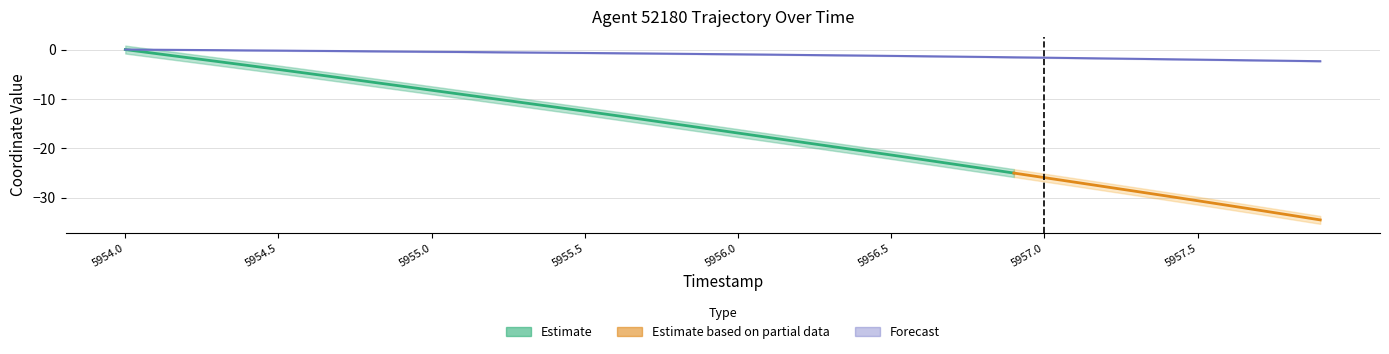

What is the difference between the values at 5956.1 and 5956.2?

0.1